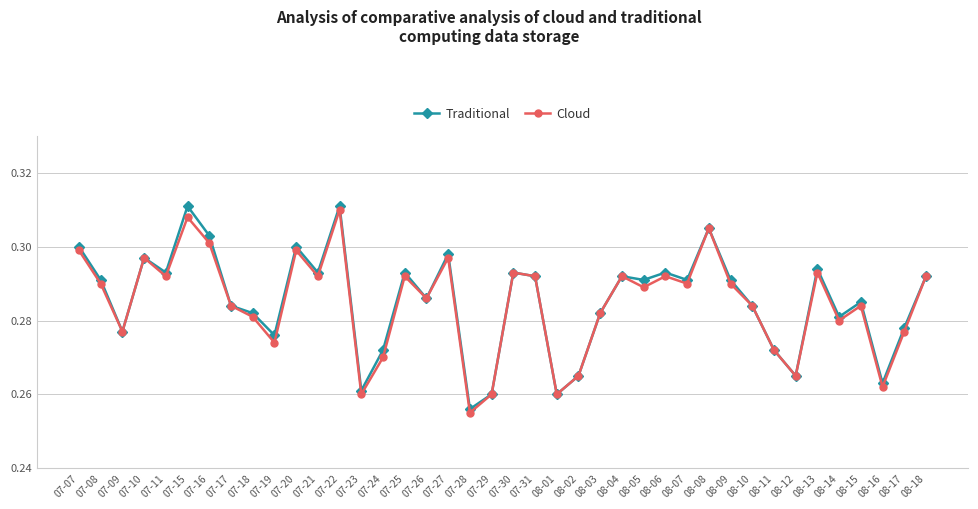

Between 07-17 and 08-17, which series saw the biggest shift?

Cloud